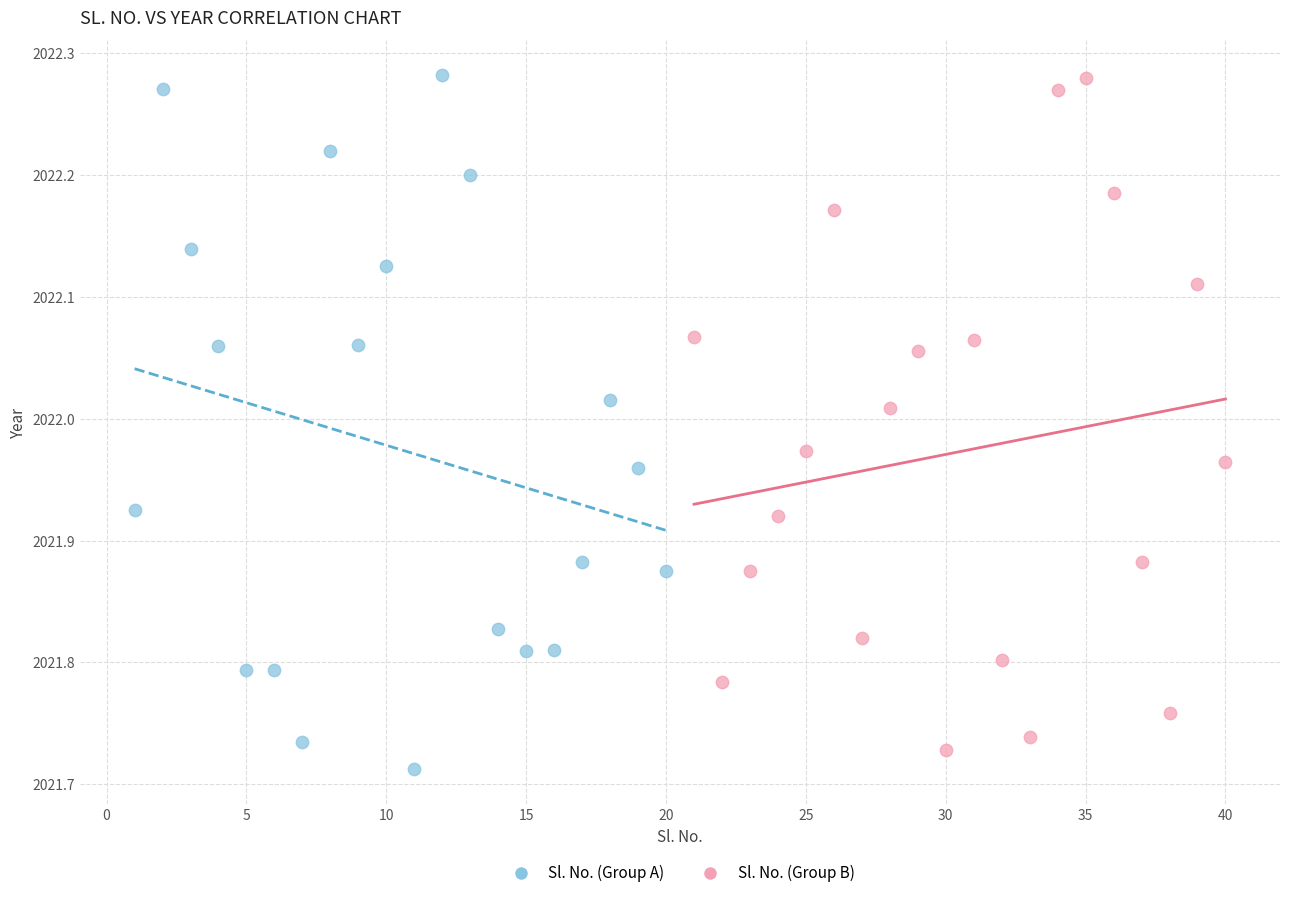

What are all the series names shown in the legend?

Sl. No. (Group A), Sl. No. (Group B)